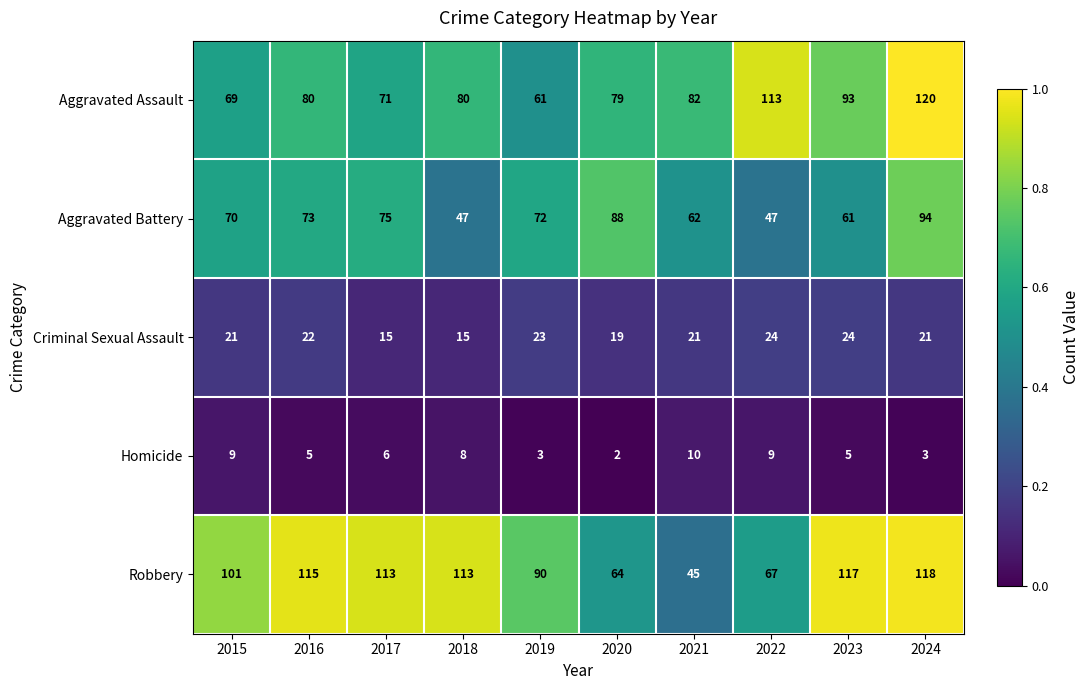

The value of Homicide at 2021 is 10. True or false?

True